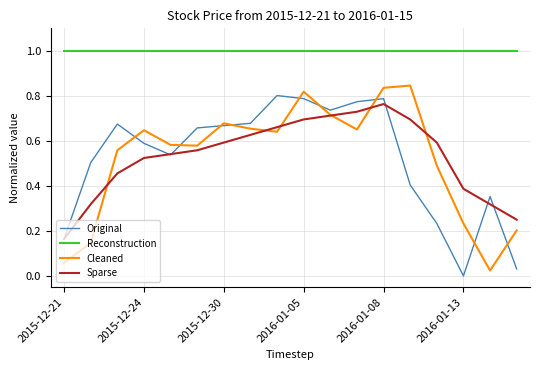

True or false: Reconstruction and Original intersect in this chart.

False